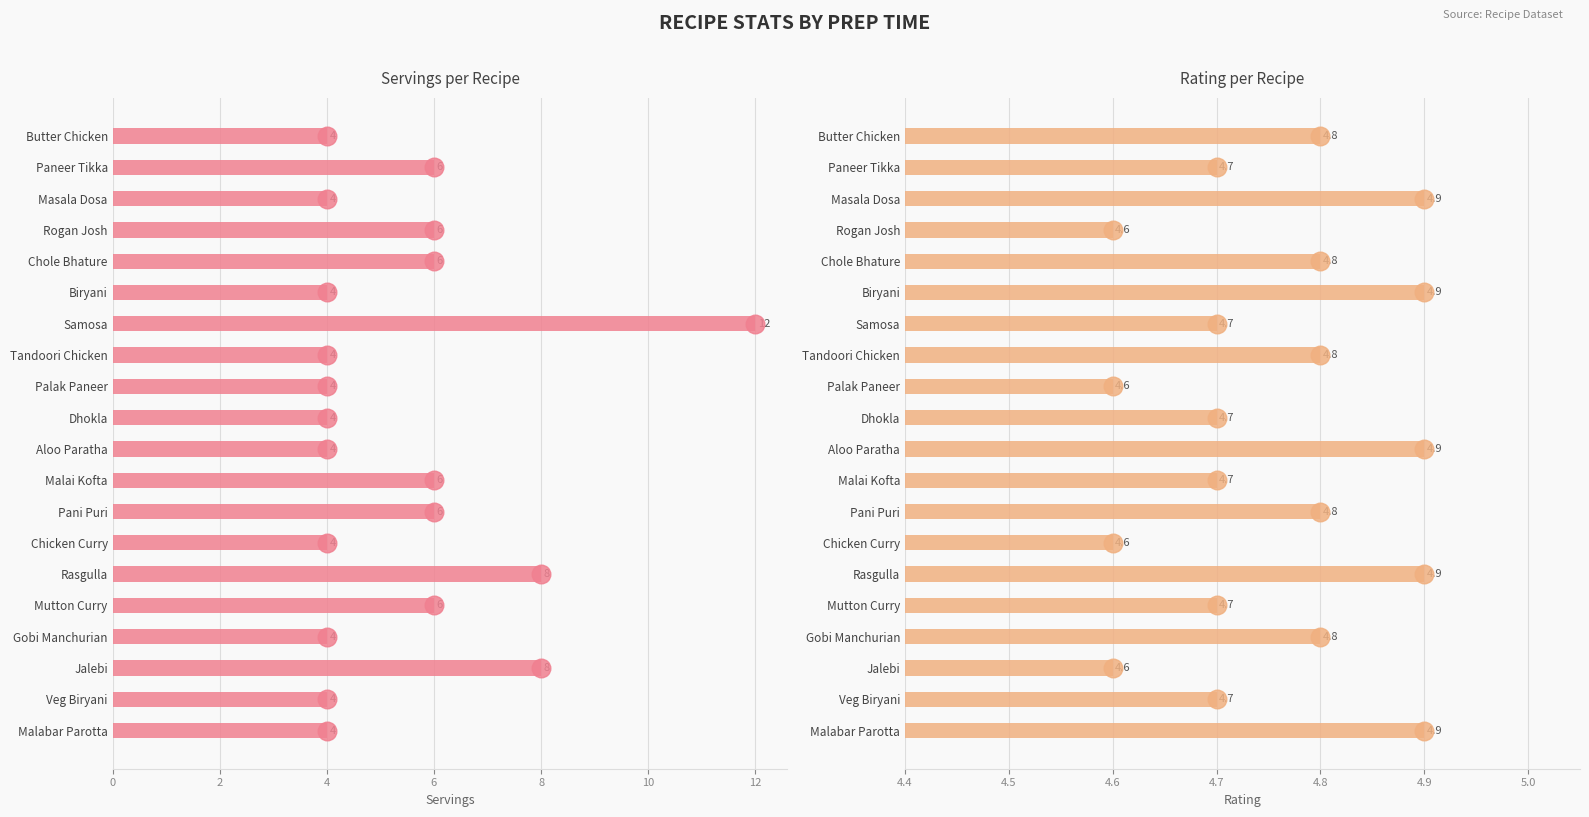

Which series reaches the maximum Y coordinate?

Servings